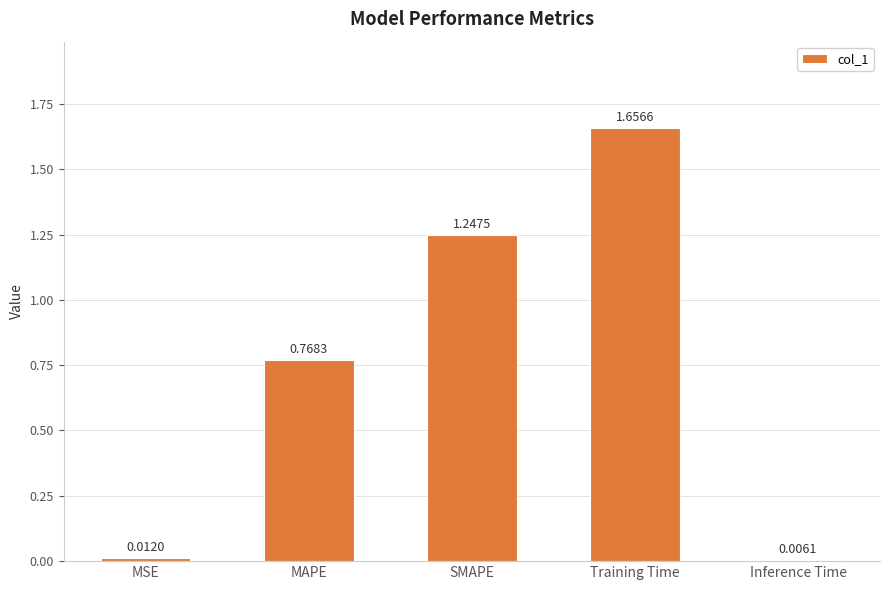

Between MSE and Inference Time, which is larger?

MSE